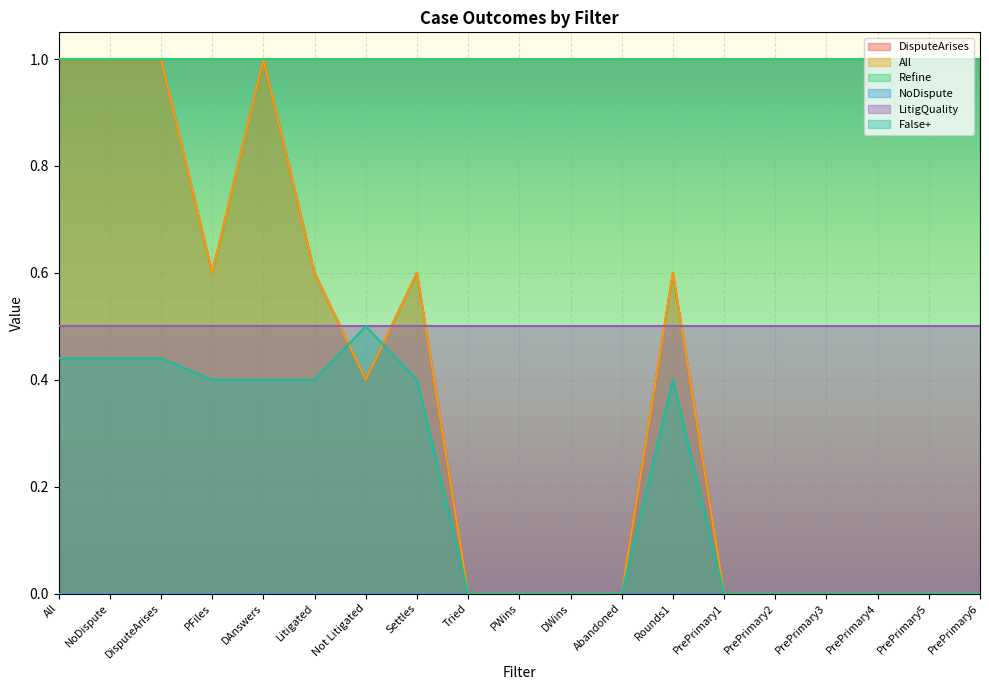

What is the maximum value shown in the chart?

1.0